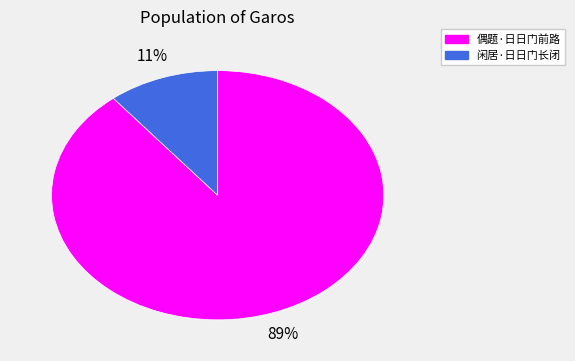

To the nearest percent, what portion does 偶题·日日门前路 represent?

89%